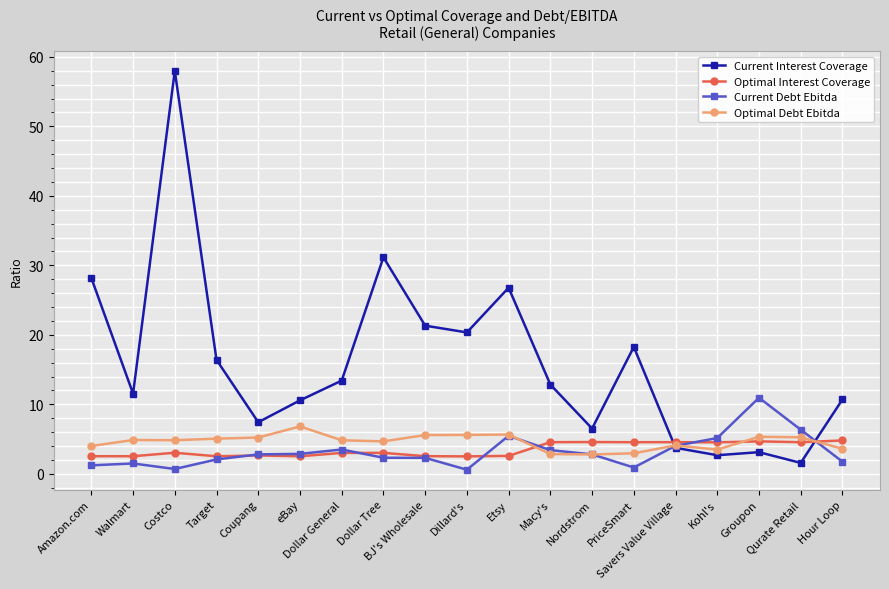

What is the value of the Current Interest Coverage point at the 2nd from the left?

11.5